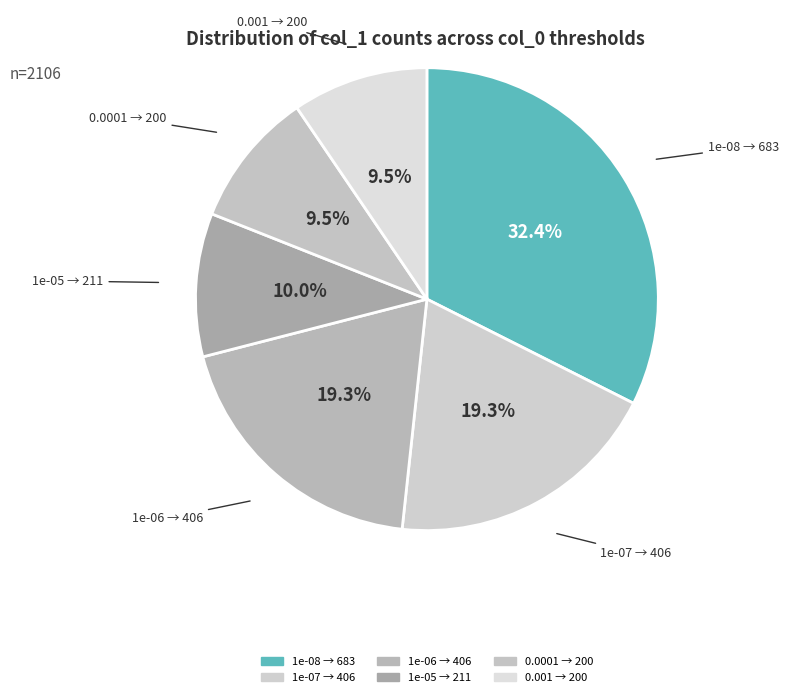

How many slices are in this pie chart?

6